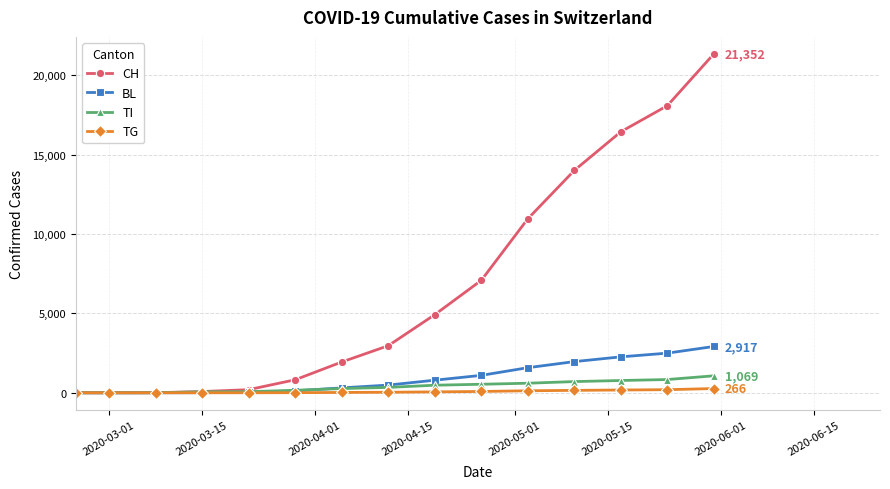

What is the maximum value shown in the chart?

21352